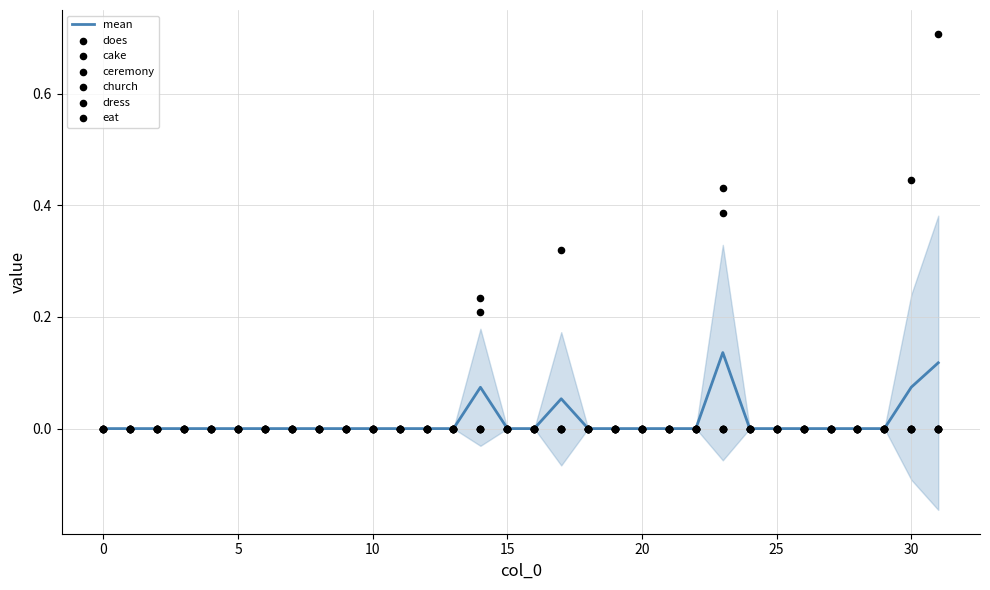

Which series reaches the maximum Y coordinate?

dress